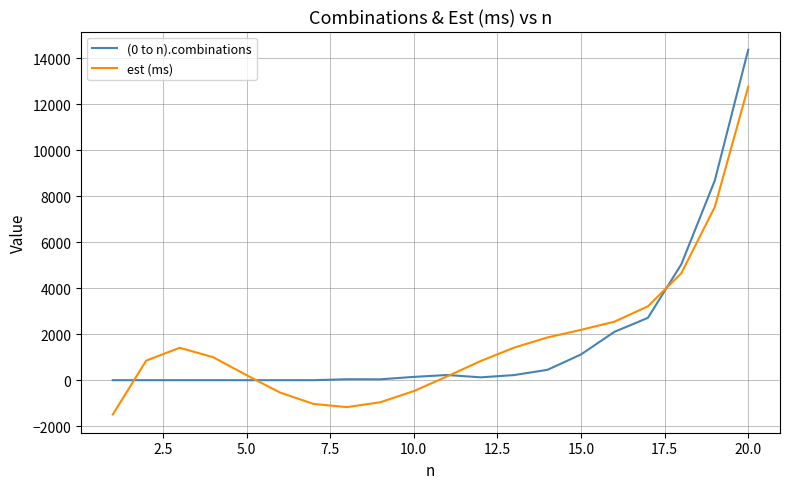

Rank the series by their maximum value, from highest to lowest.

(0 to n).combinations, est (ms)